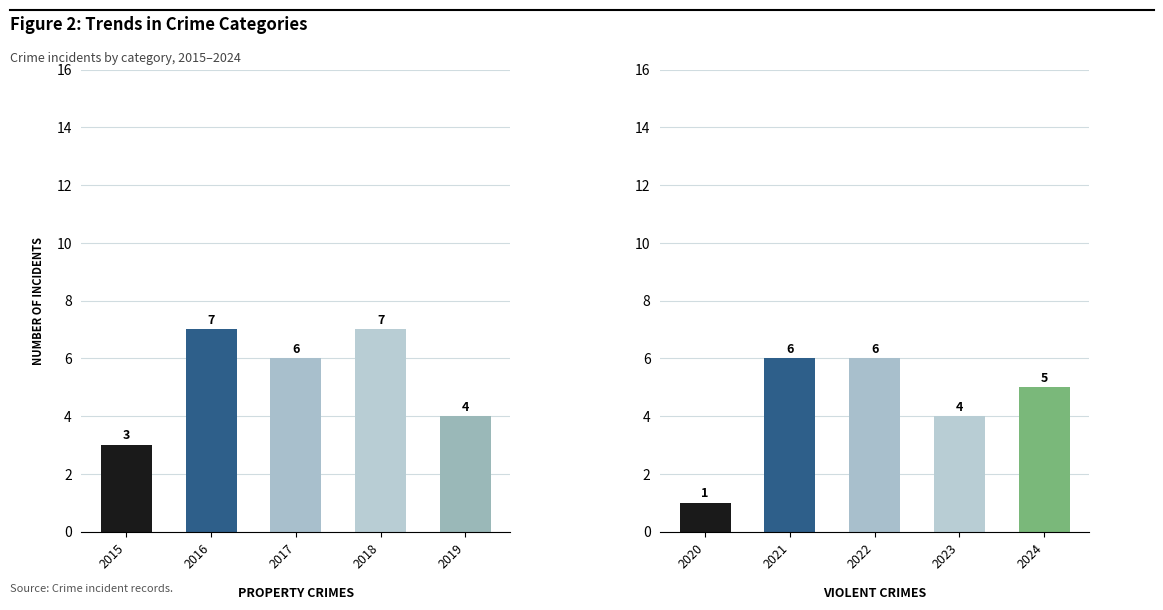

What is the greatest value displayed?

7